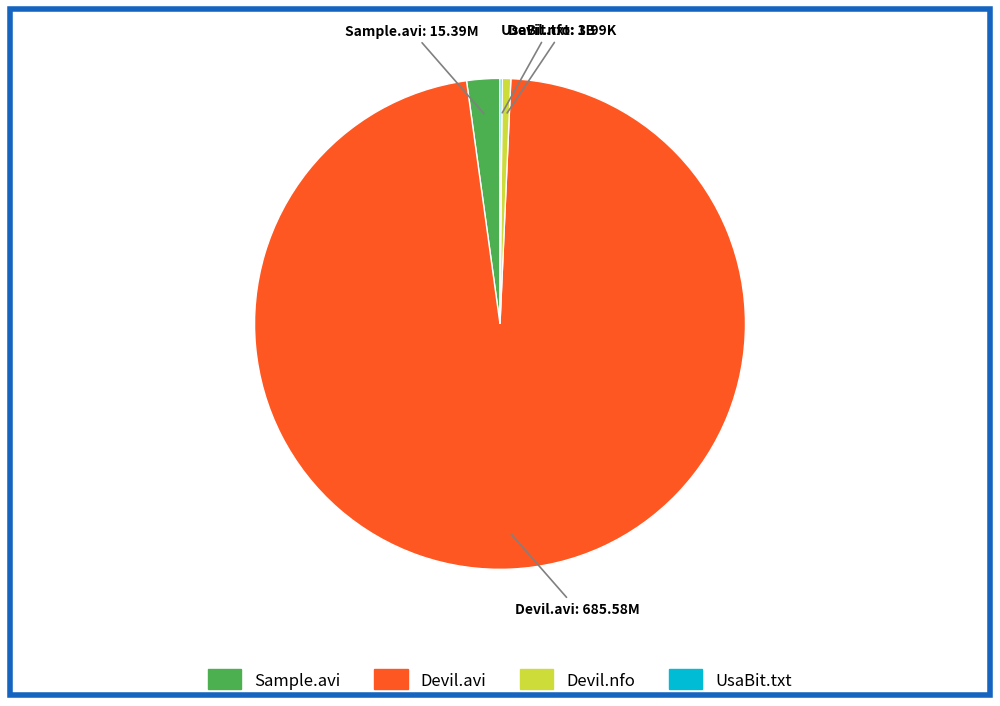

Is there a majority slice in this chart?

Yes